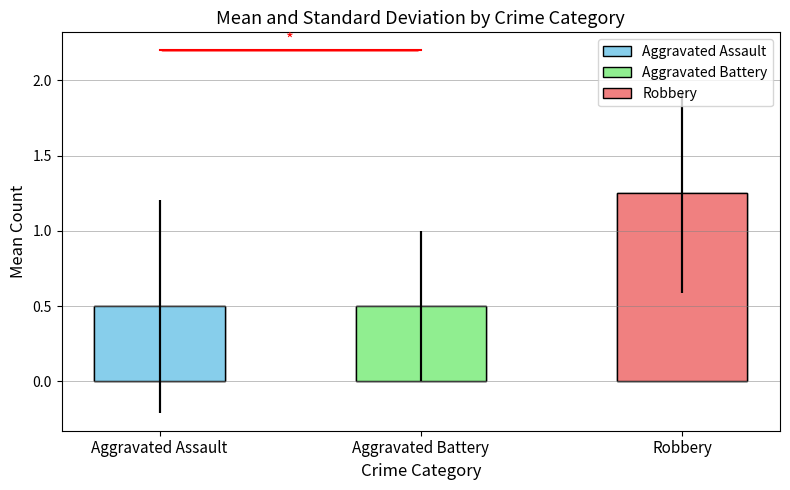

Rank the series by their maximum value, from lowest to highest.

Aggravated Battery, Aggravated Assault, Robbery